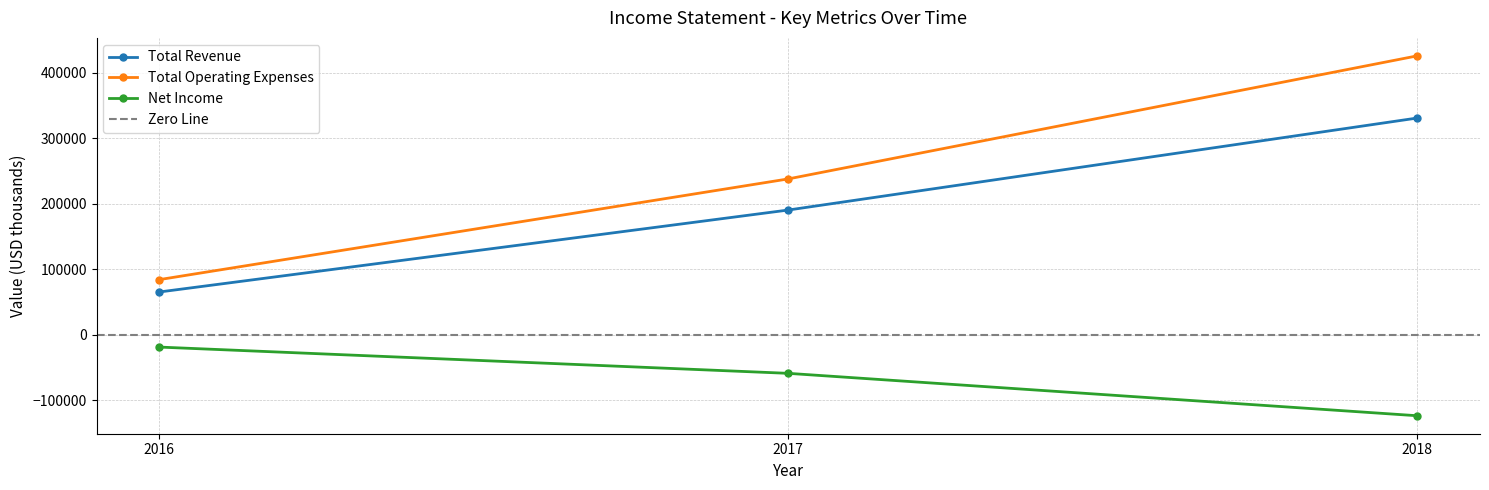

At which category is the sum across all series the highest?

2018